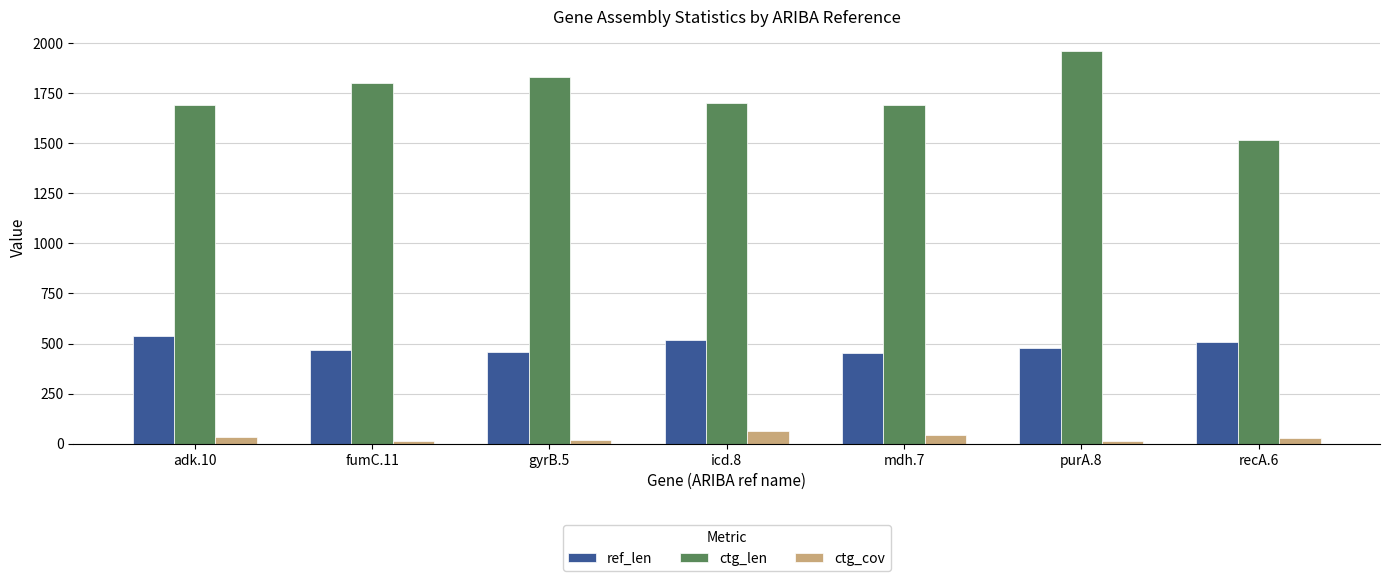

Is the value of ctg_cov at adk.10 greater than the value of ref_len at fumC.11?

No